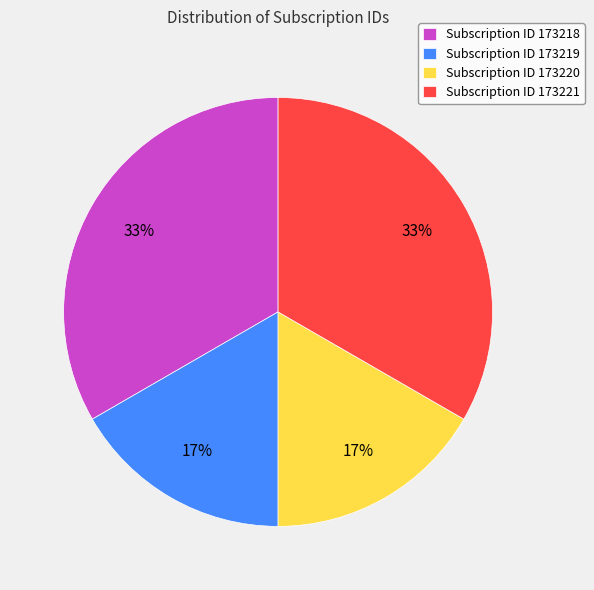

How many slices are in this pie chart?

4